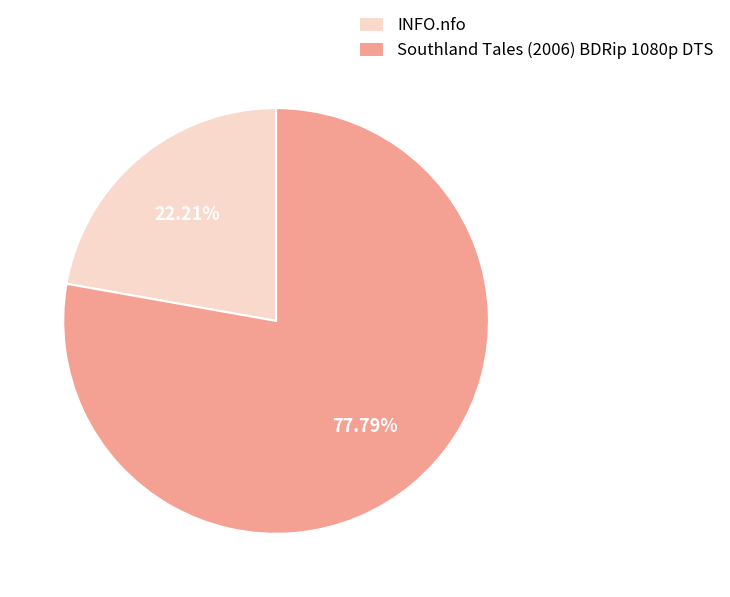

Is it true that Southland Tales (2006) BDRip 1080p DTS is 88% of the pie?

False